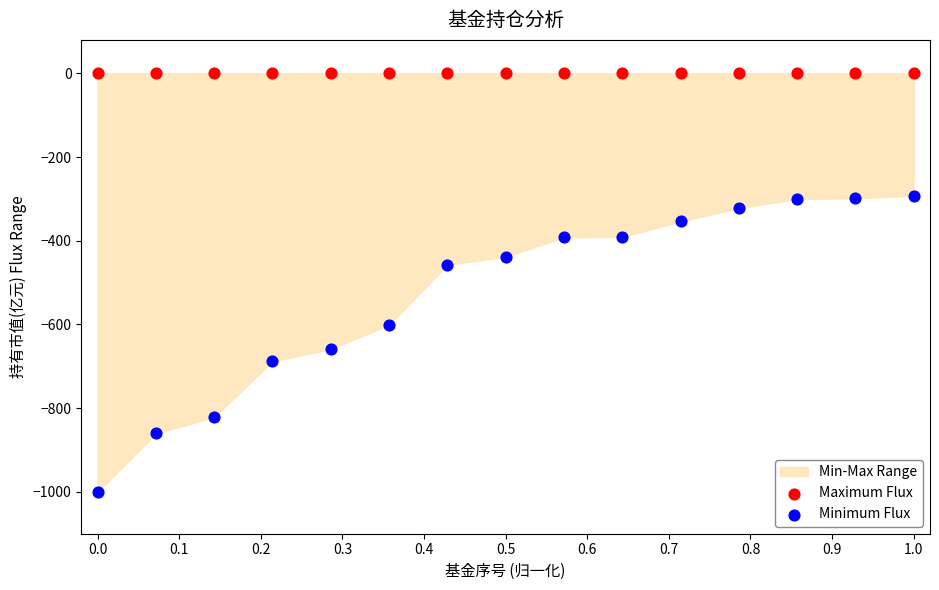

Which series contains the highest Y value?

Maximum Flux